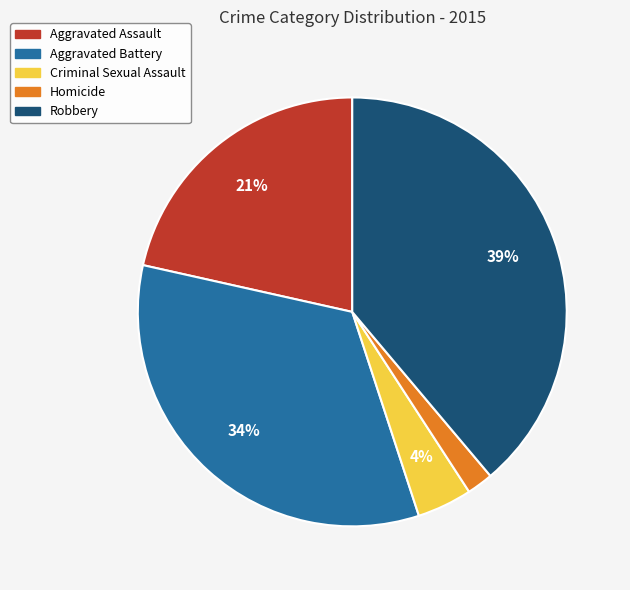

Count the number of slices in the pie.

5